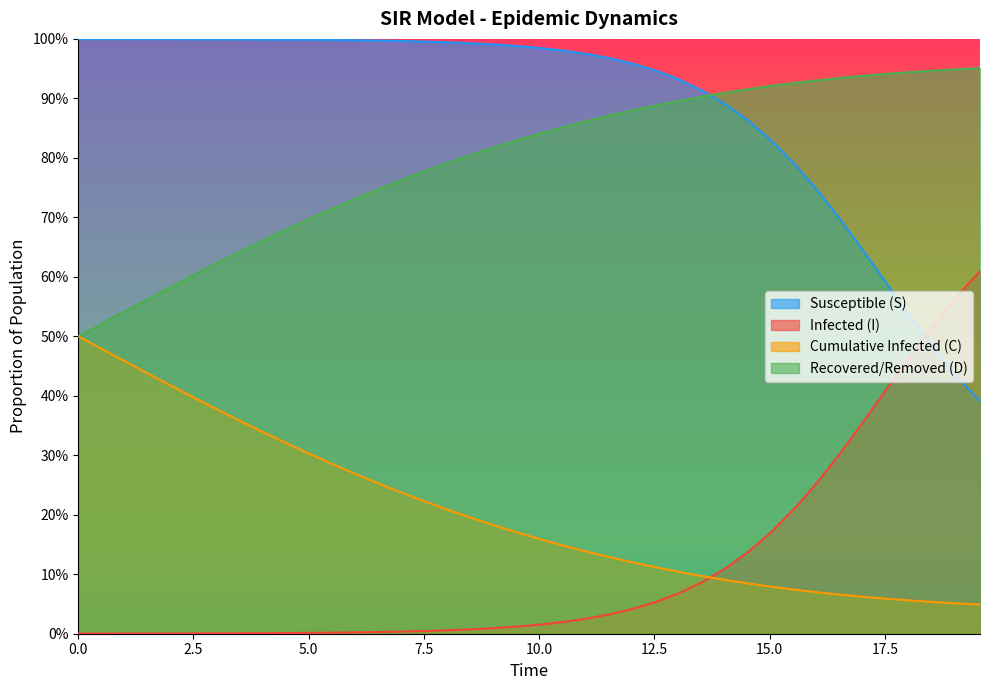

Which series has the widest spread of values?

I